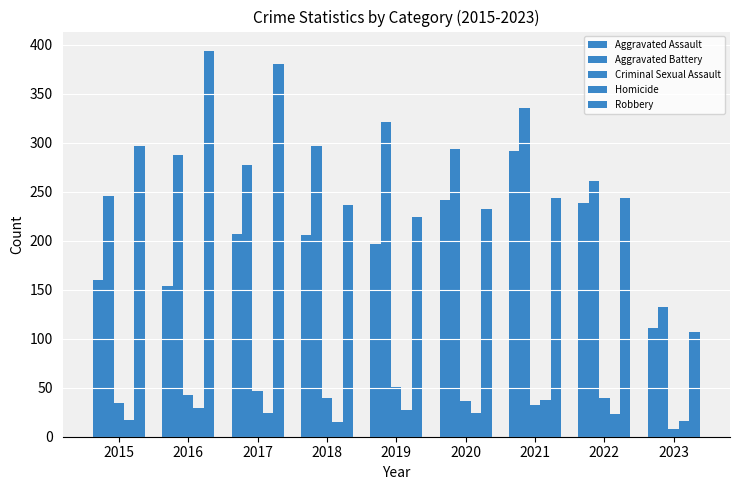

What is the minimum value shown in the chart?

8